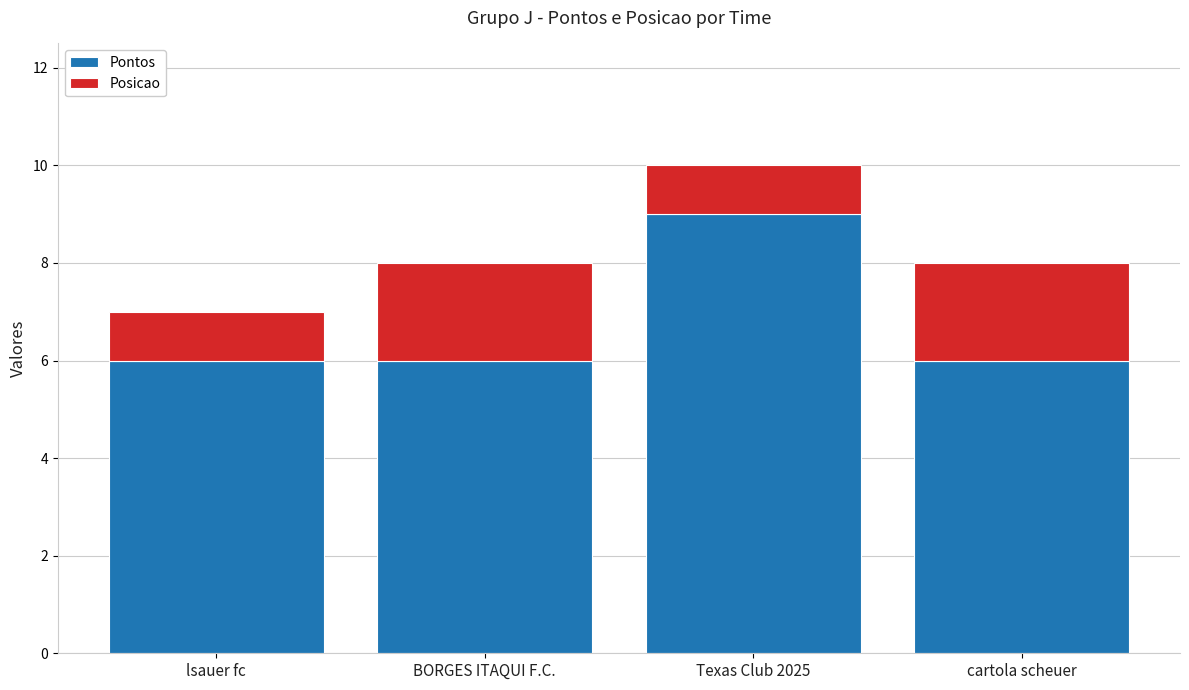

What is the total value across all series at lsauer fc?

7